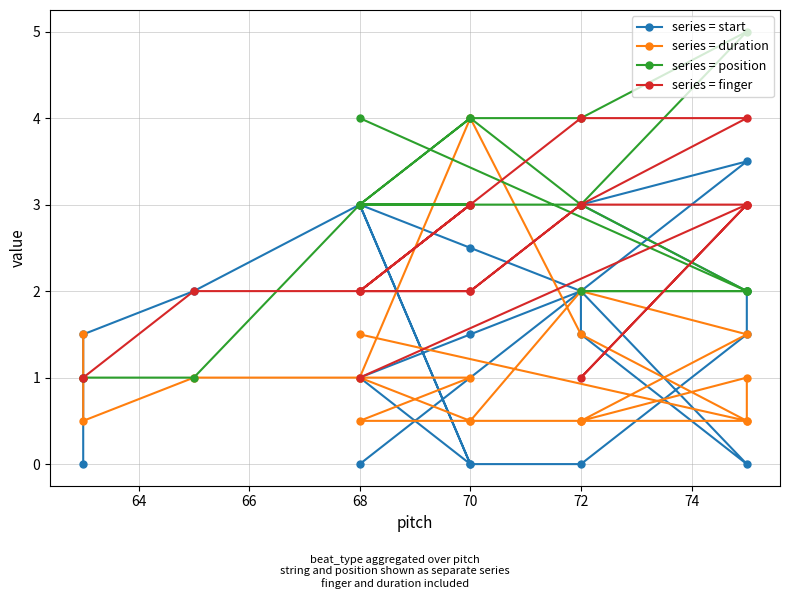

True or false: series = position and series = start cross at least once.

True